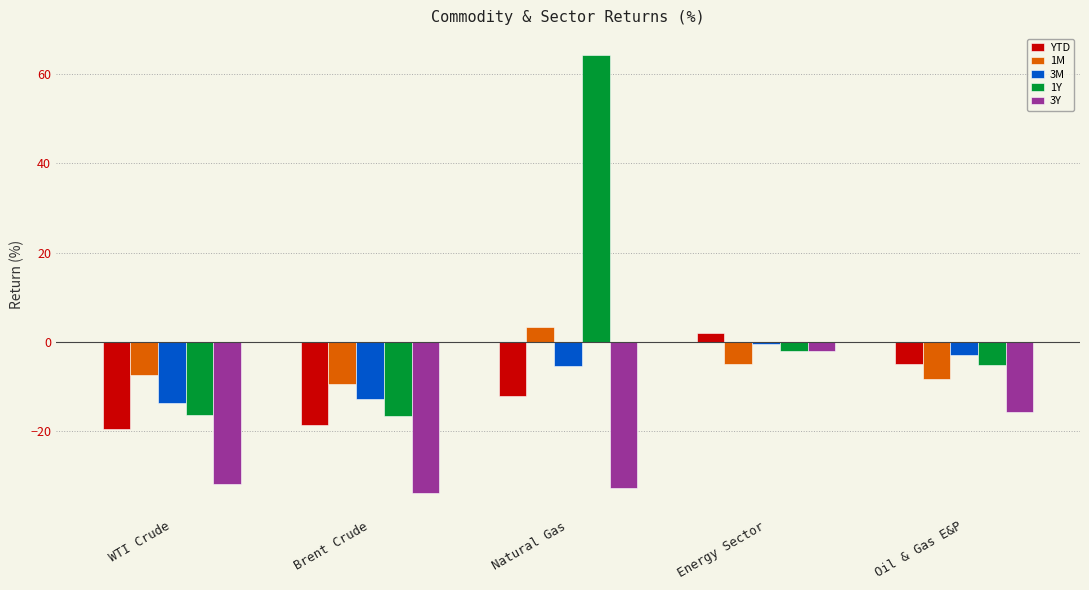

Which series has the largest total across all categories?

1Y